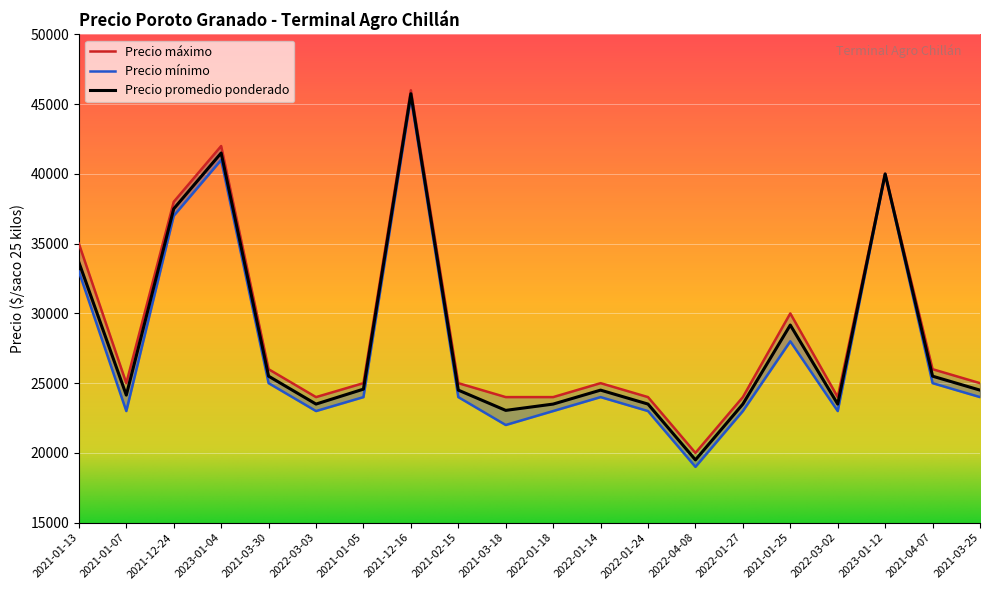

Read the Precio maximo value at 2022-01-24, to the nearest 50.

24000